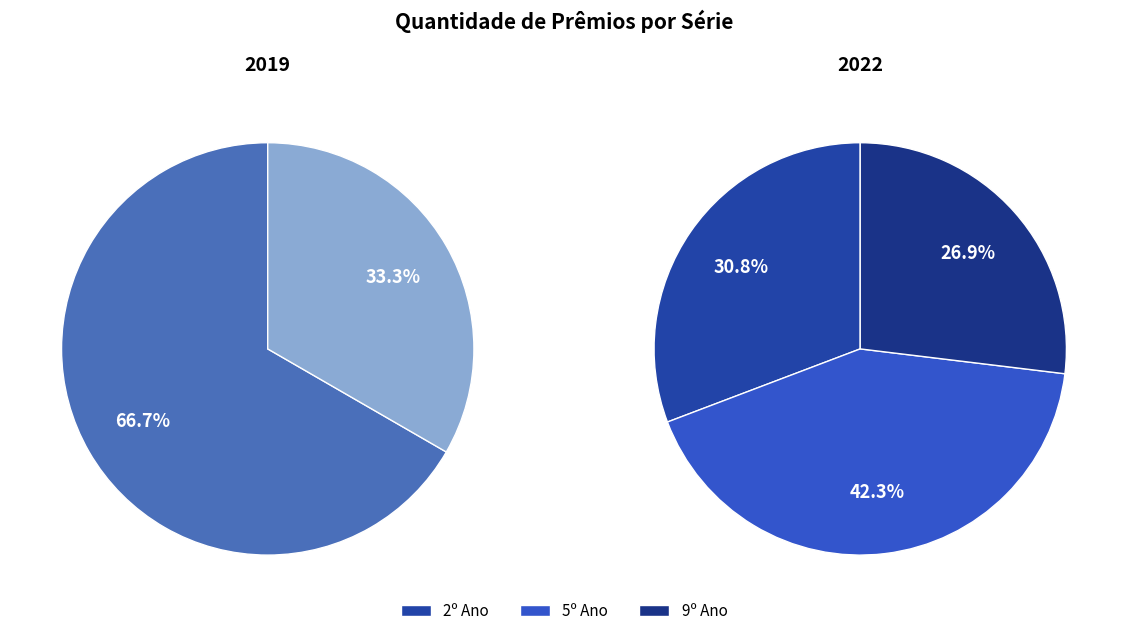

Which slice is the largest?

5º Ano